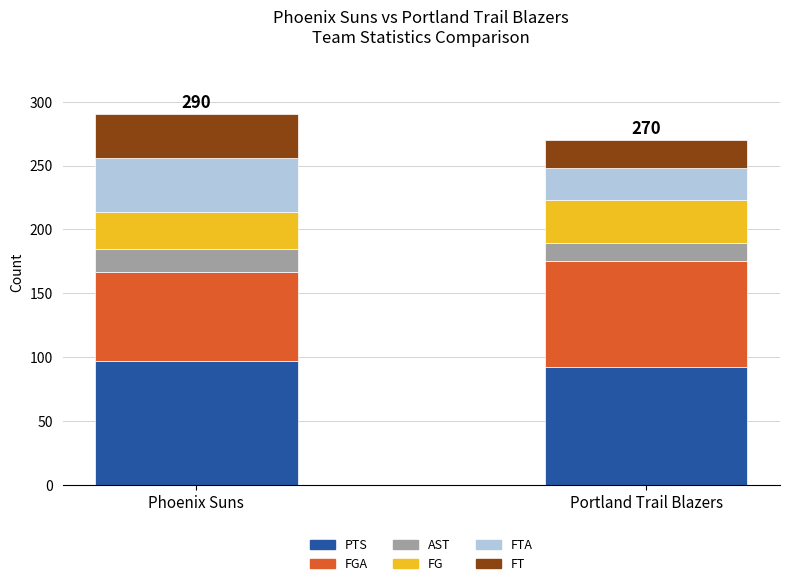

The value of PTS at Portland Trail Blazers is 54. True or false?

False